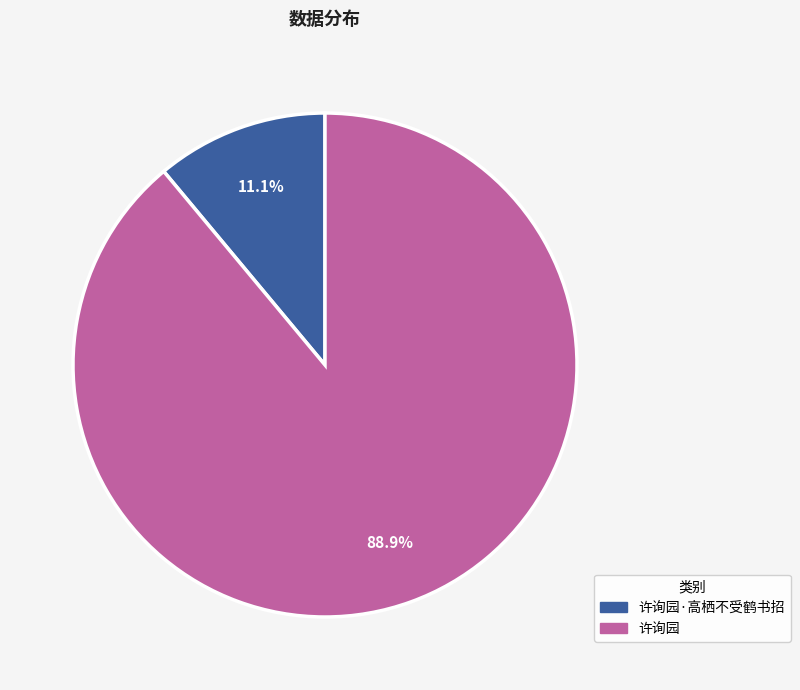

Is there any slice that represents more than half of the pie?

Yes